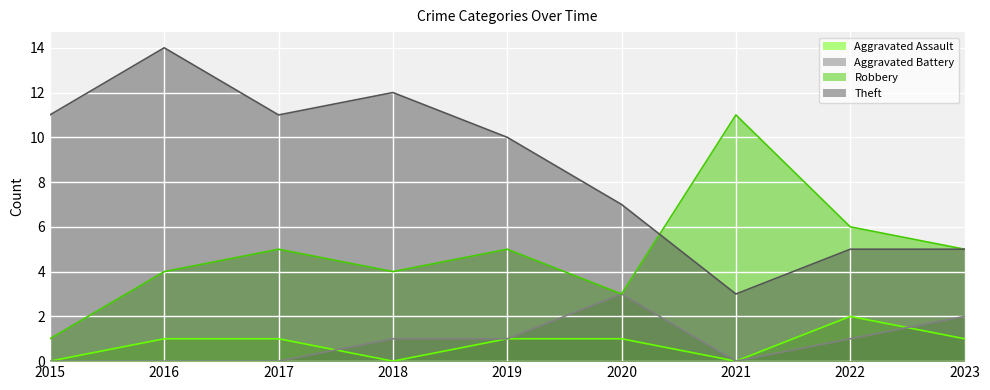

Where is the first local maximum for Theft?

2016